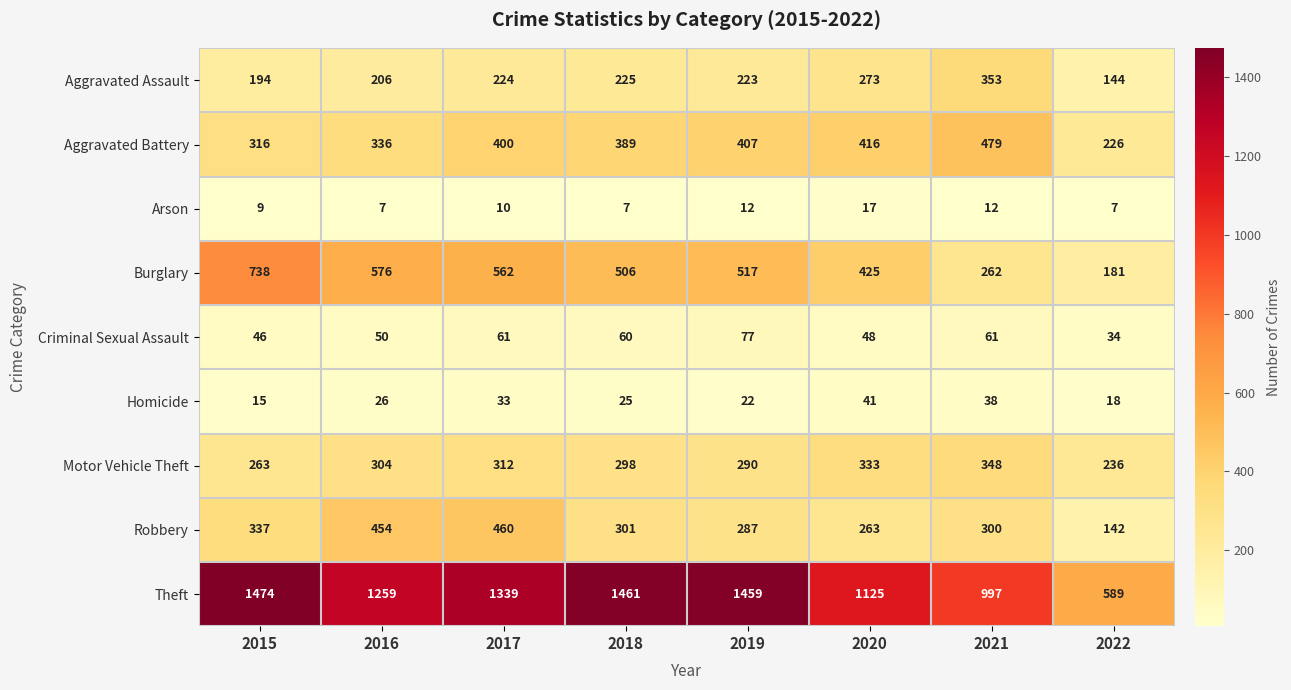

List the series in order of their peak value, lowest first.

Arson, Homicide, Criminal Sexual Assault, Motor Vehicle Theft, Aggravated Assault, Robbery, Aggravated Battery, Burglary, Theft